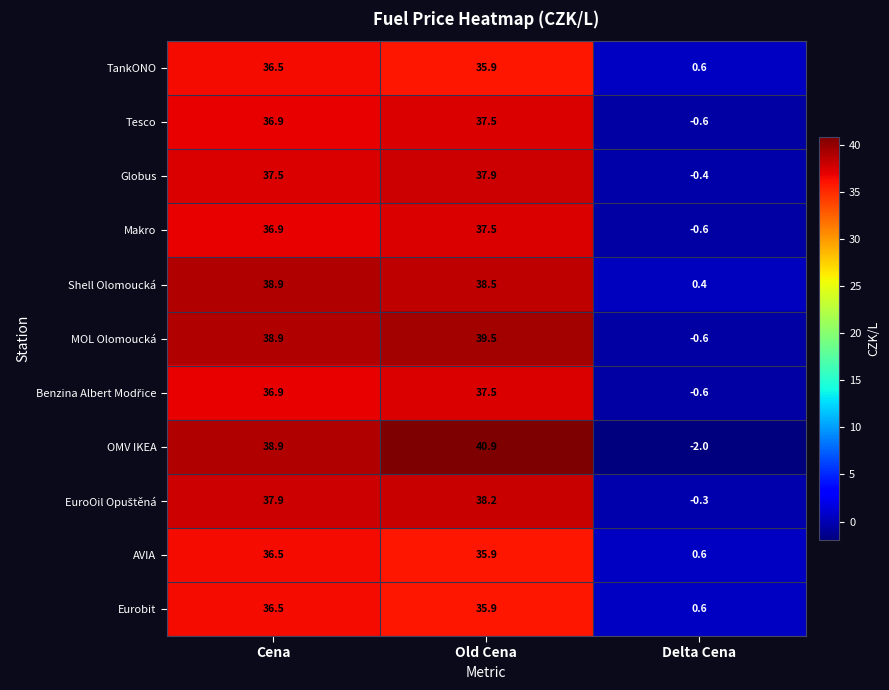

Where is Shell Olomoucká nearest to the value 19?

Delta Cena